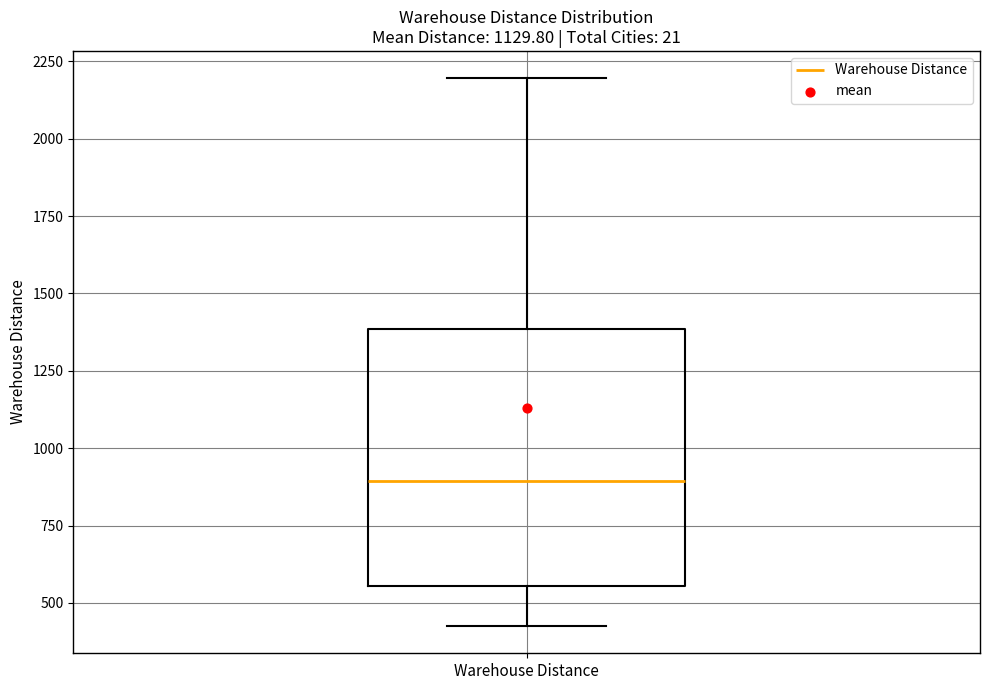

Where does the upper whisker of the box for Warehouse Distance end on the y-axis? The values are not printed on the chart, so give them approximately, as read against the axis.

2200